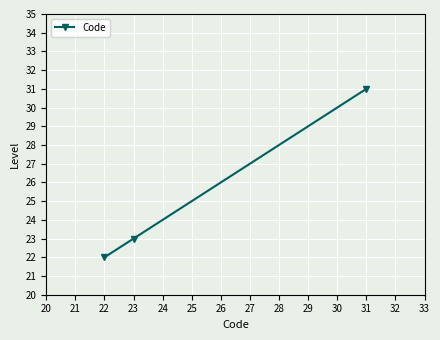

At which category does the chart reach its minimum across all series?

22